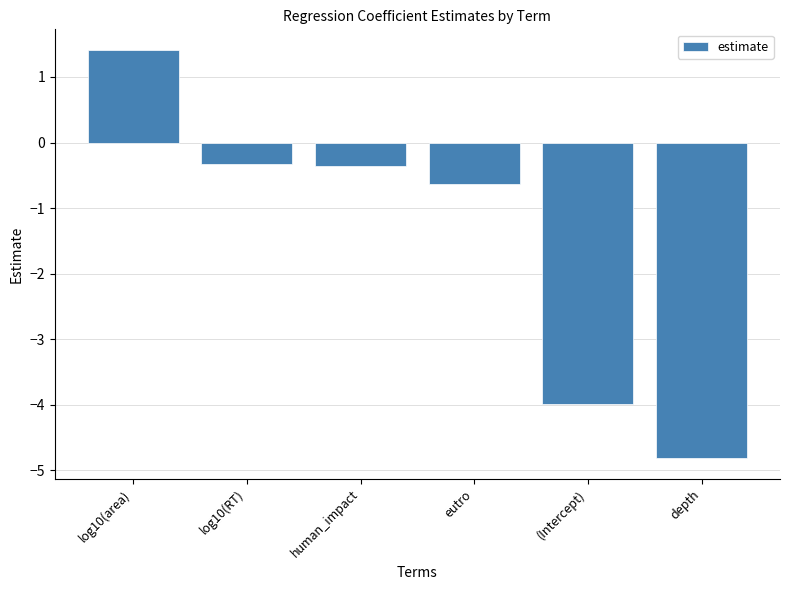

What is the average value?

-1.5